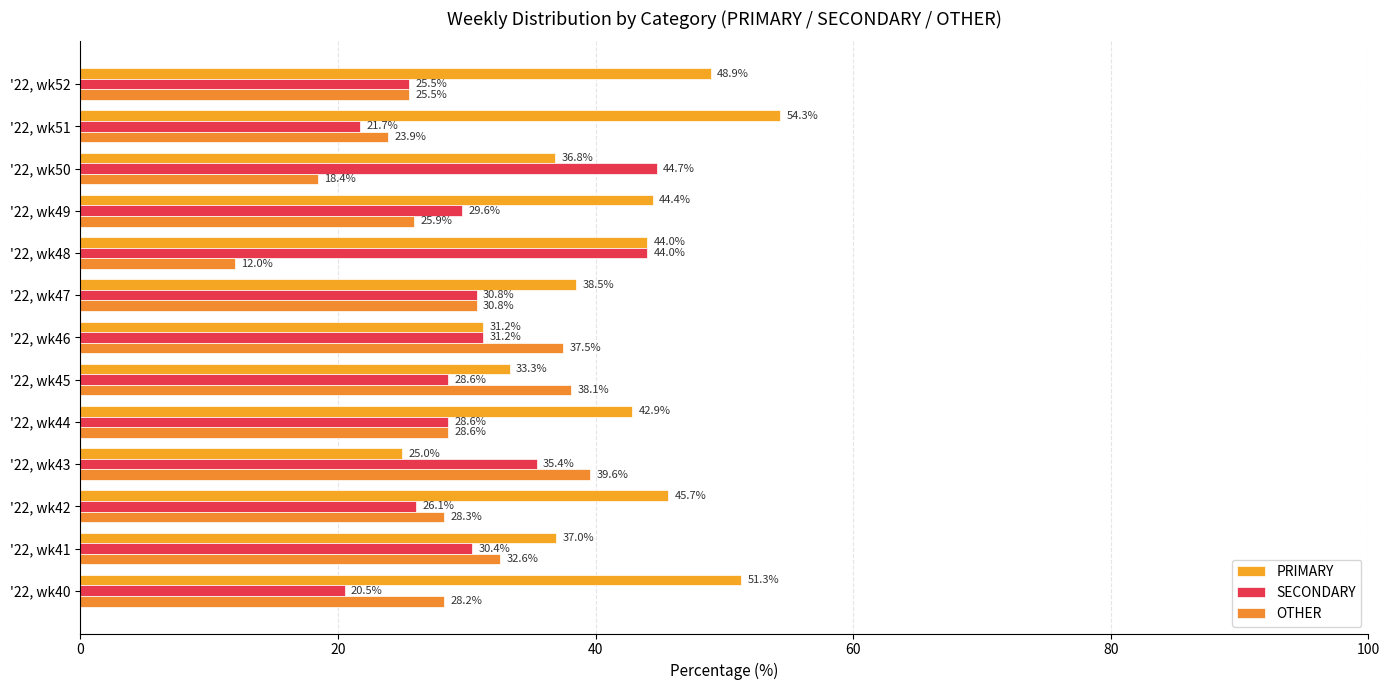

Reading left to right, list all the values displayed in this chart.

PRIMARY: 51.3	37.0	45.7	25.0	42.9	33.3	31.2	38.5	44.0	44.4	36.8	54.3	48.9
SECONDARY: 20.5	30.4	26.1	35.4	28.6	28.6	31.2	30.8	44.0	29.6	44.7	21.7	25.5
OTHER: 28.2	32.6	28.3	39.6	28.6	38.1	37.5	30.8	12.0	25.9	18.4	23.9	25.5